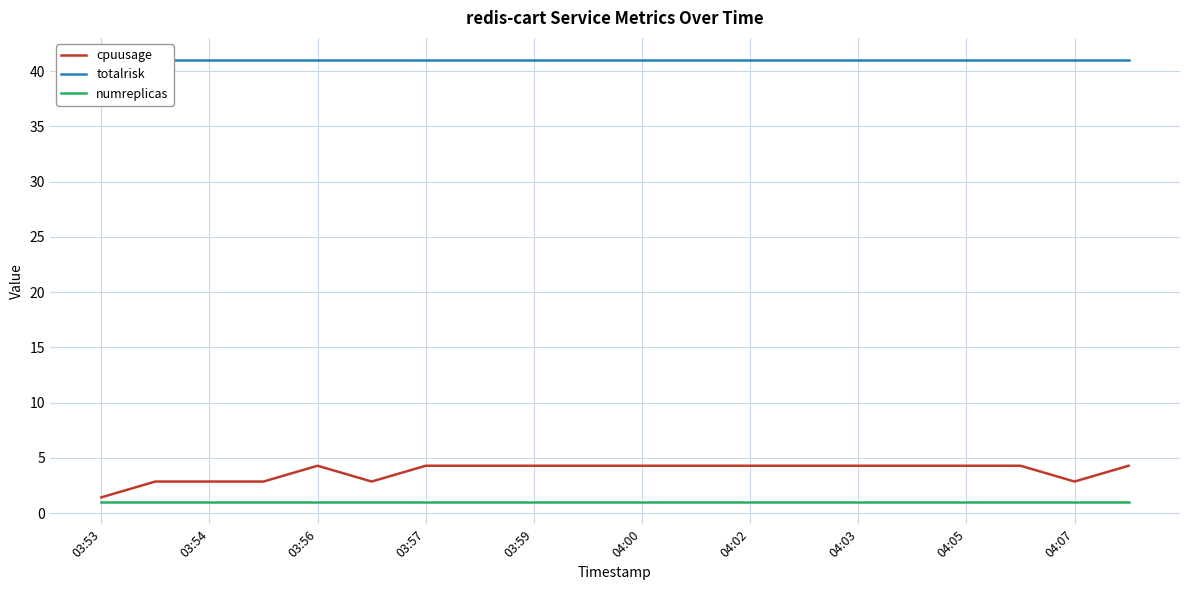

What is the minimum value for cpuusage?

1.4